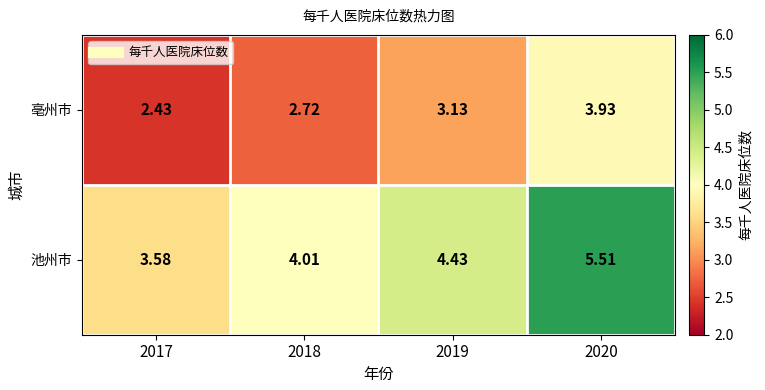

Which series has the largest range (max minus min)?

池州市